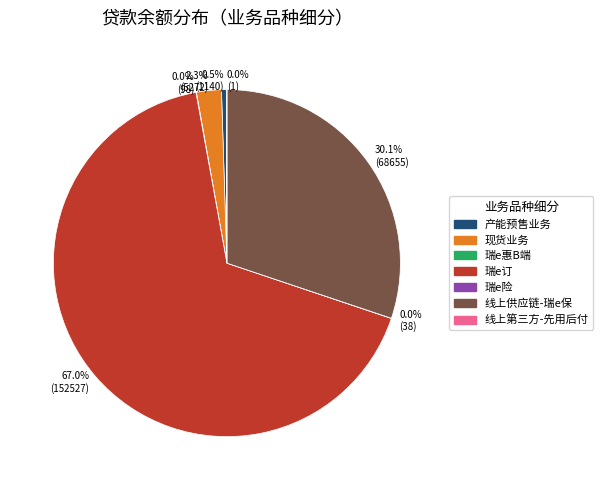

Between 产能预售业务 and 线上供应链-瑞e保, which is larger?

线上供应链-瑞e保